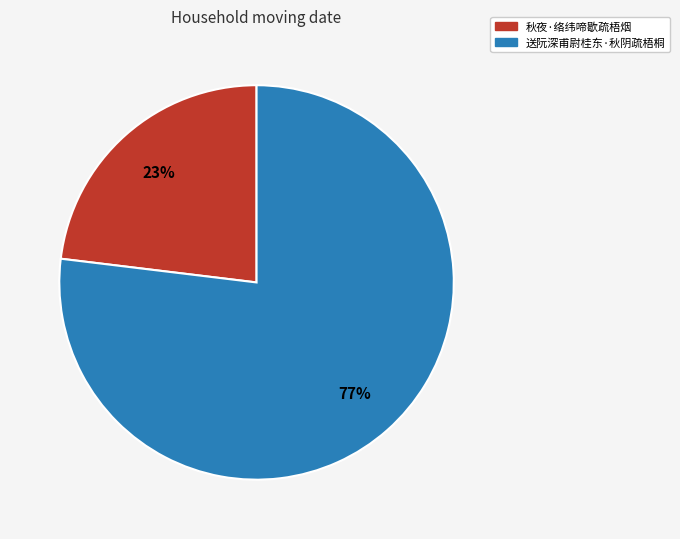

Does 送阮深甫尉桂东·秋阴疏梧桐 represent more than half of the total?

Yes